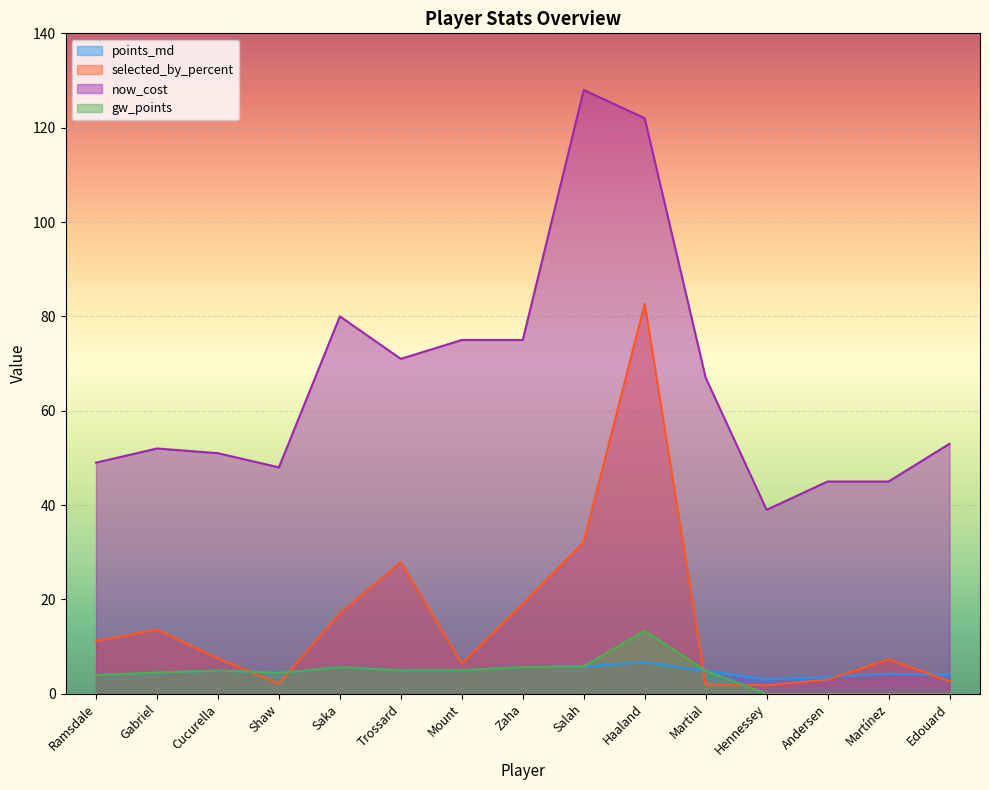

Reading right to left, extract all data points from this chart.

points_md: 4.0	4.3	3.6	3.0	4.9	6.7	5.8	5.7	5.0	5.0	5.6	4.4	4.9	4.5	4.0
selected_by_percent: 2.7	7.3	3.0	1.8	2.0	82.7	32.2	19.1	6.4	27.9	17.1	2.2	7.5	13.6	11.2
now_cost: 53.0	45.0	45.0	39.0	67.0	122.0	128.0	75.0	75.0	71.0	80.0	48.0	51.0	52.0	49.0
gw_points: 0.0	0.0	0.0	0.0	4.9	13.4	5.8	5.7	5.0	5.0	5.6	4.4	4.9	4.5	4.0